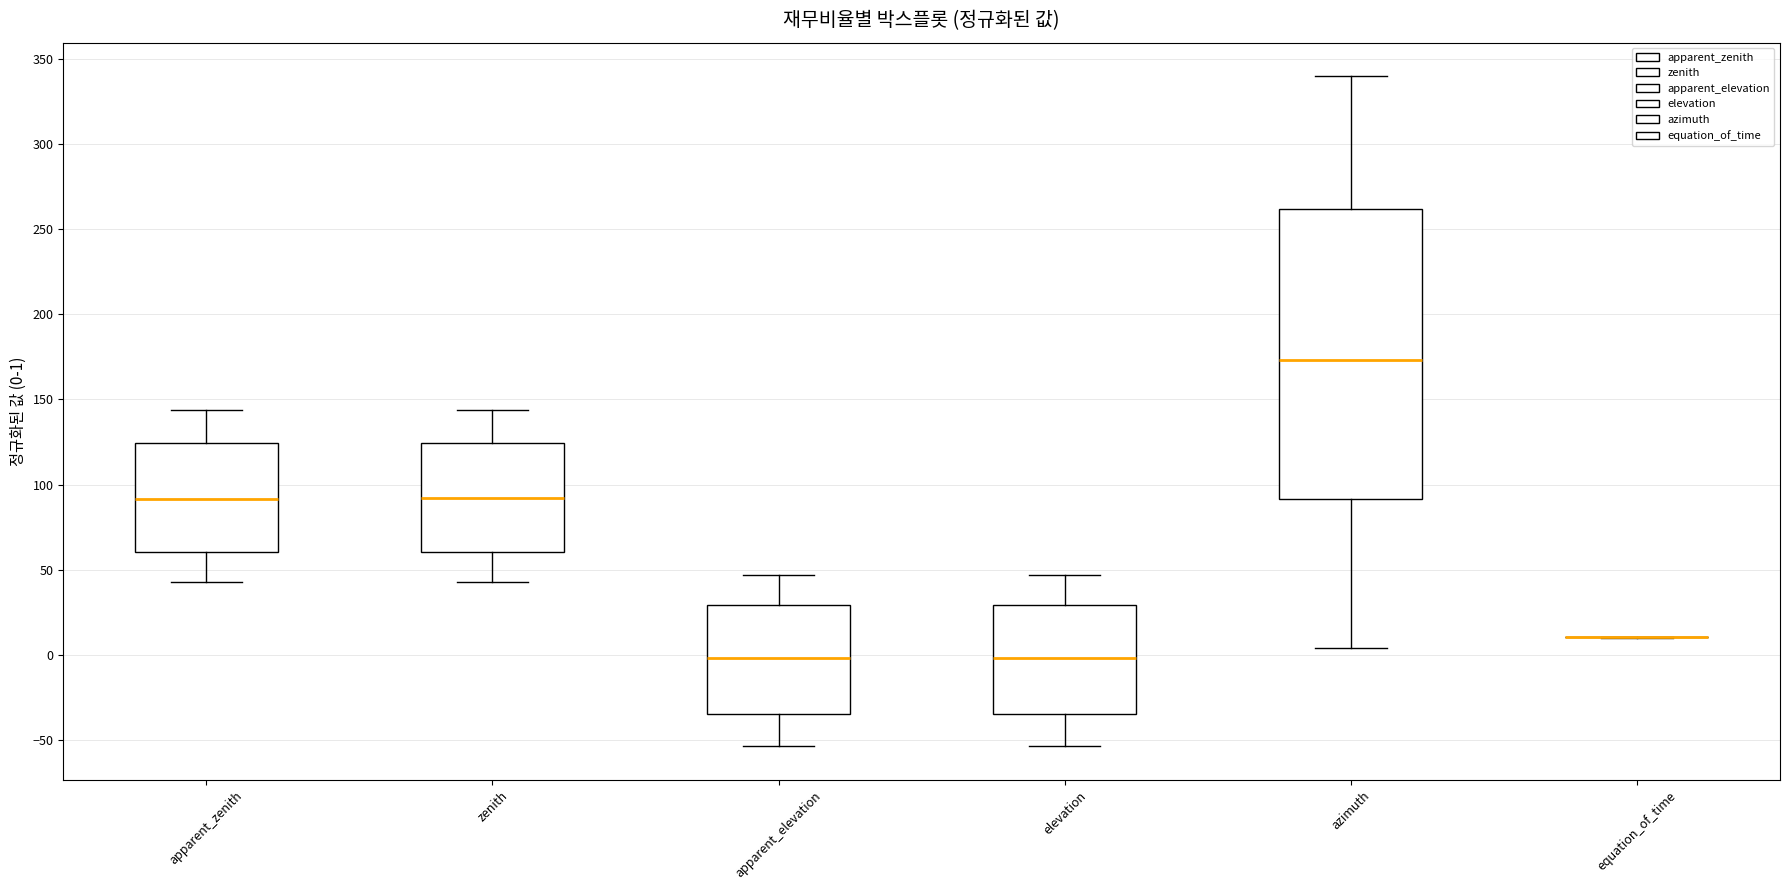

Which box is the tallest, from its lower edge to its upper edge?

azimuth